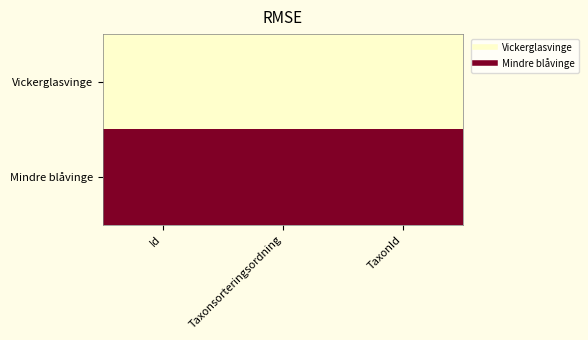

At TaxonId, list the series in order from smallest to largest.

Vickerglasvinge, Mindre blåvinge